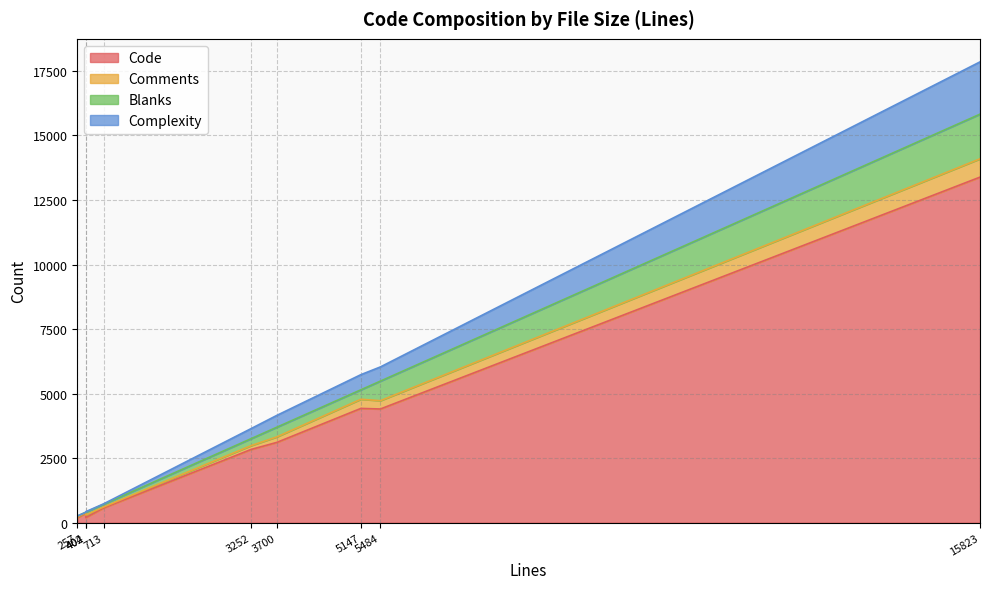

What is the label of the 2nd point from the right?

5484